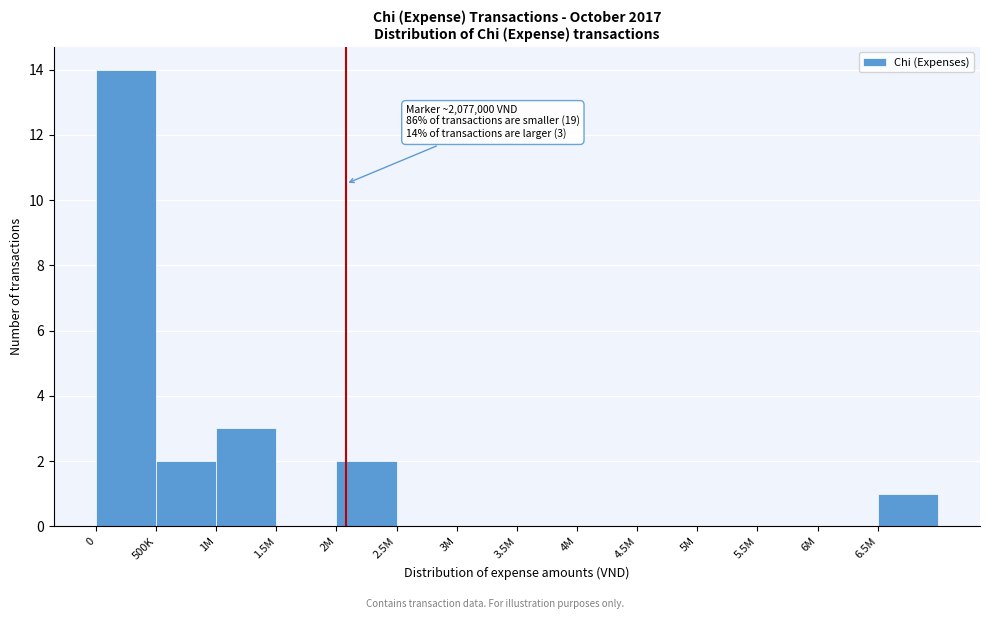

Reading left to right, transcribe all the data shown in this chart.

0=14	500K=2	1M=3	1.5M=0	2M=2	2.5M=0	3M=0	3.5M=0	4M=0	4.5M=0	5M=0	5.5M=0	6M=0	6.5M=1